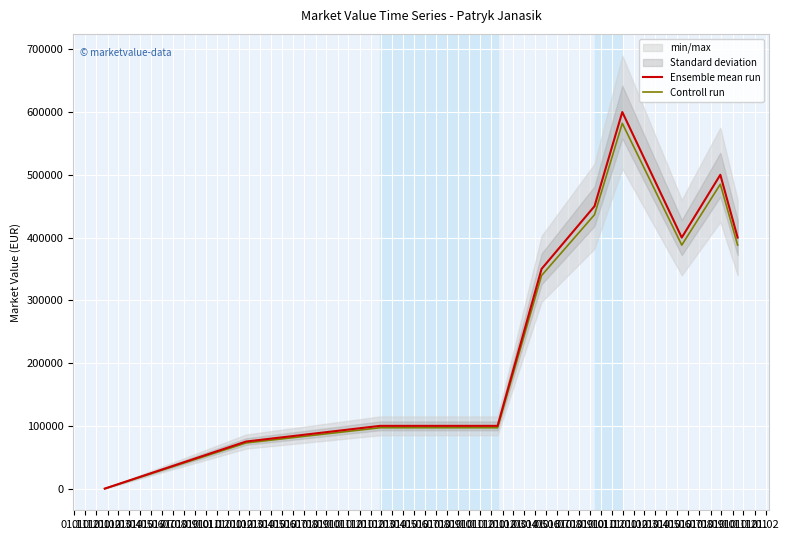

What is the maximum value for Controll run?

582000